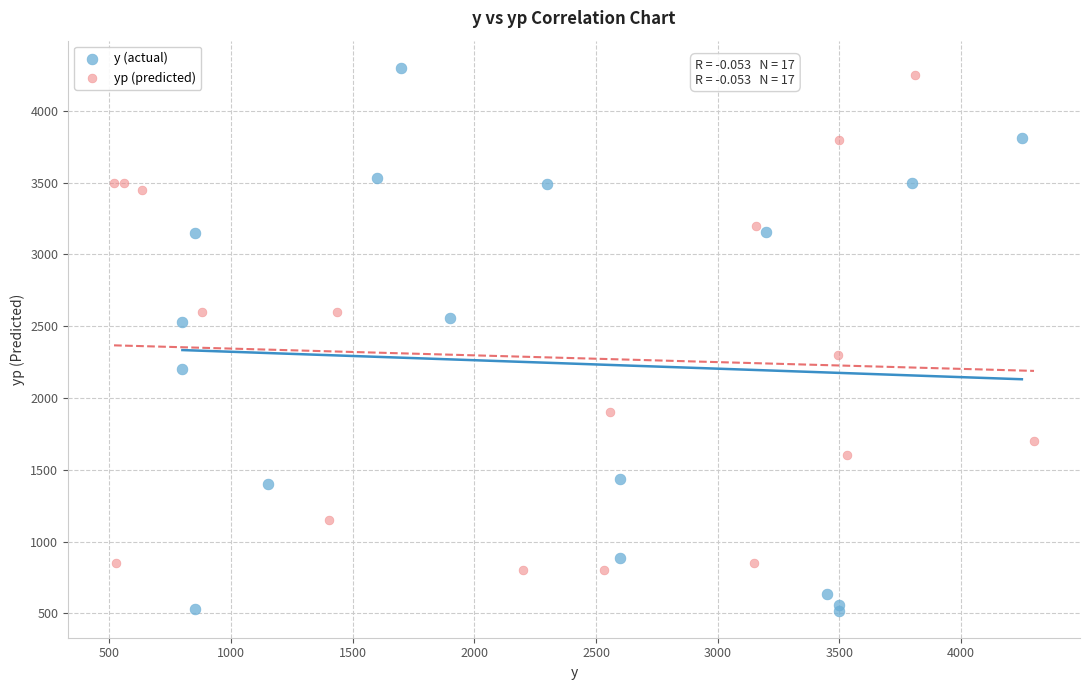

Which series has the widest spread of Y values?

y (actual)